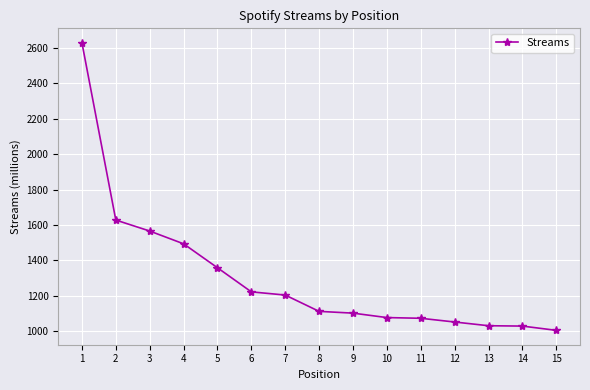

Is it true that the value at 7 is 1205?

True